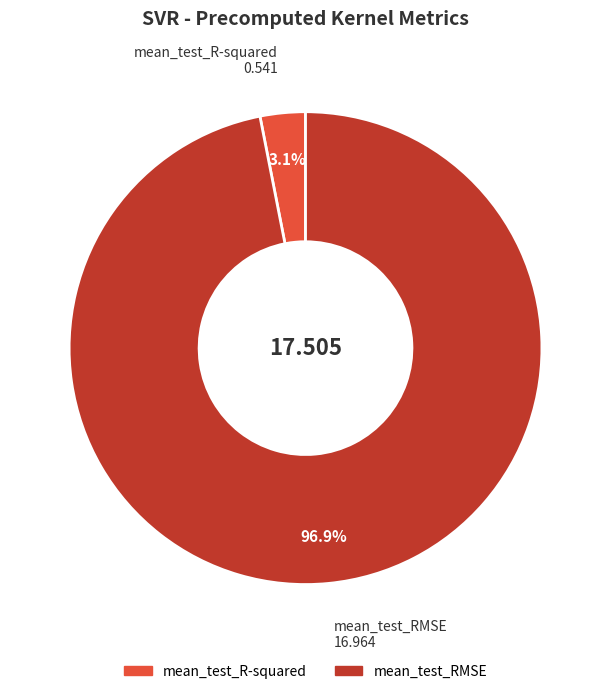

How many segments does this pie chart have?

2